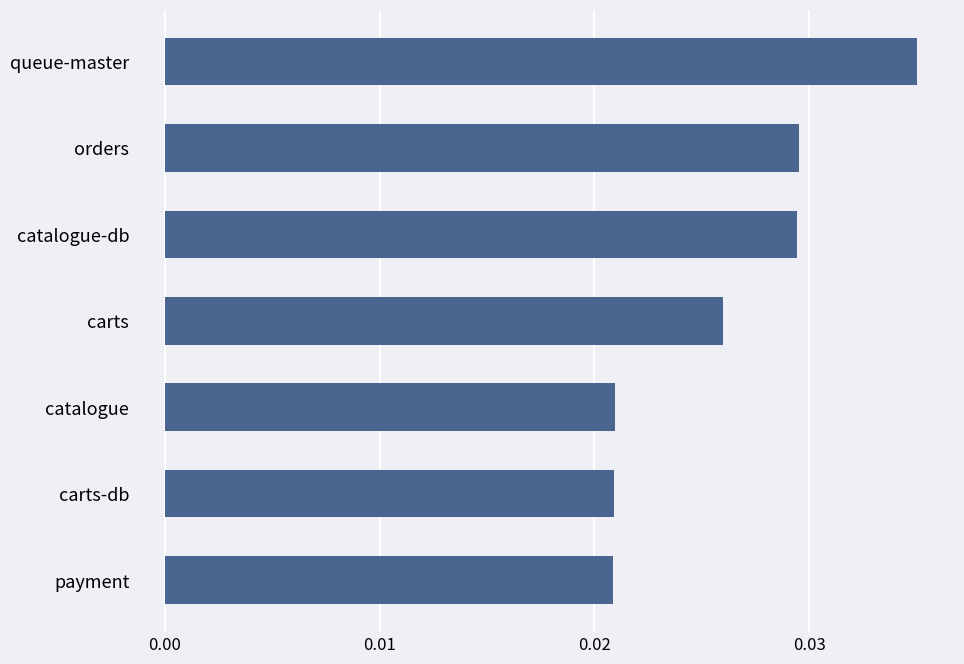

How many values are between 0 and 1?

7